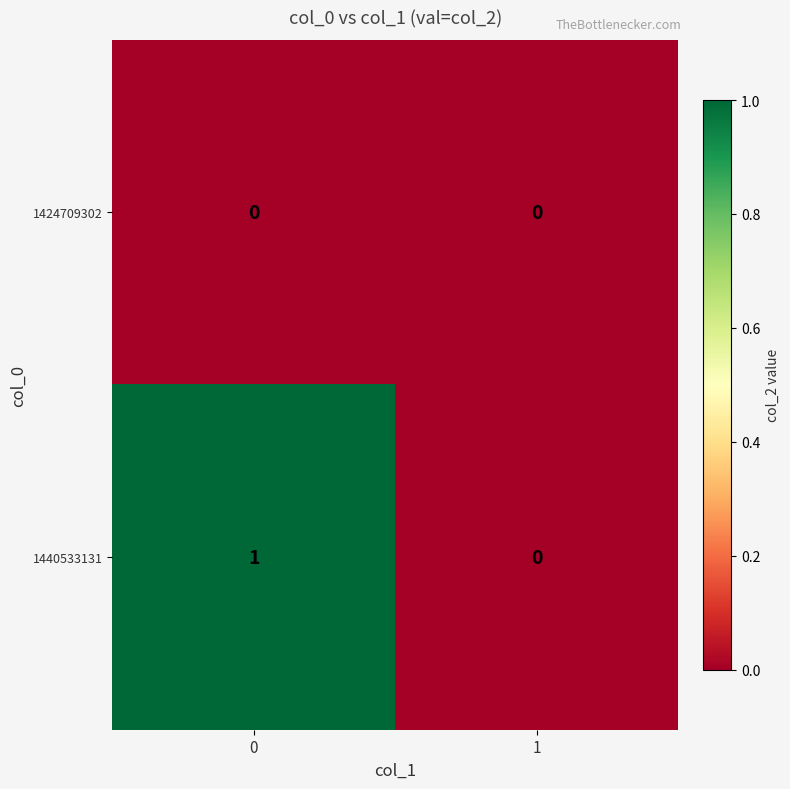

Which series has the widest spread of values?

1440533131